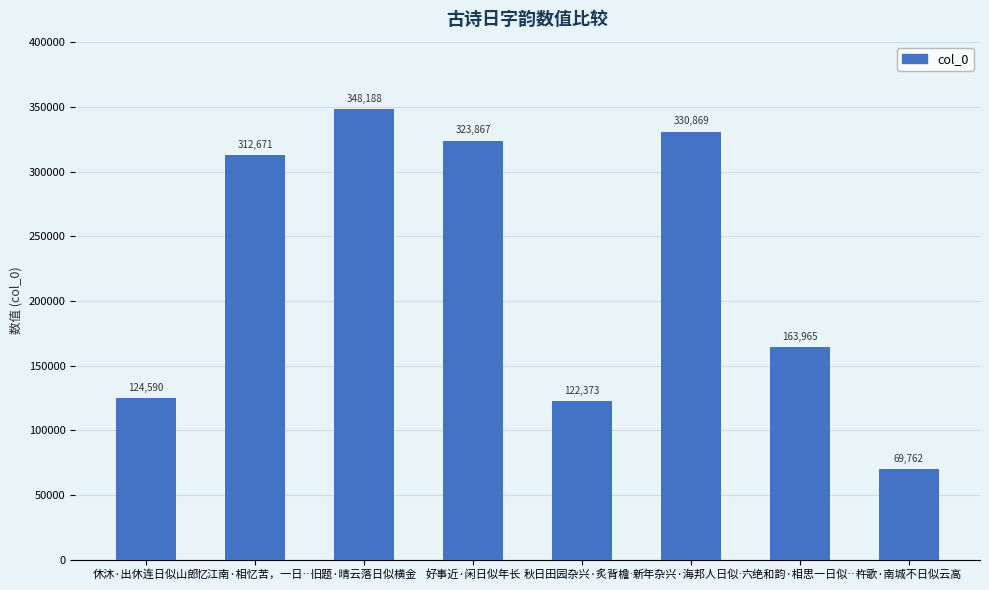

Is it true that the value at 六绝和韵·相思一日似… is 163965?

True